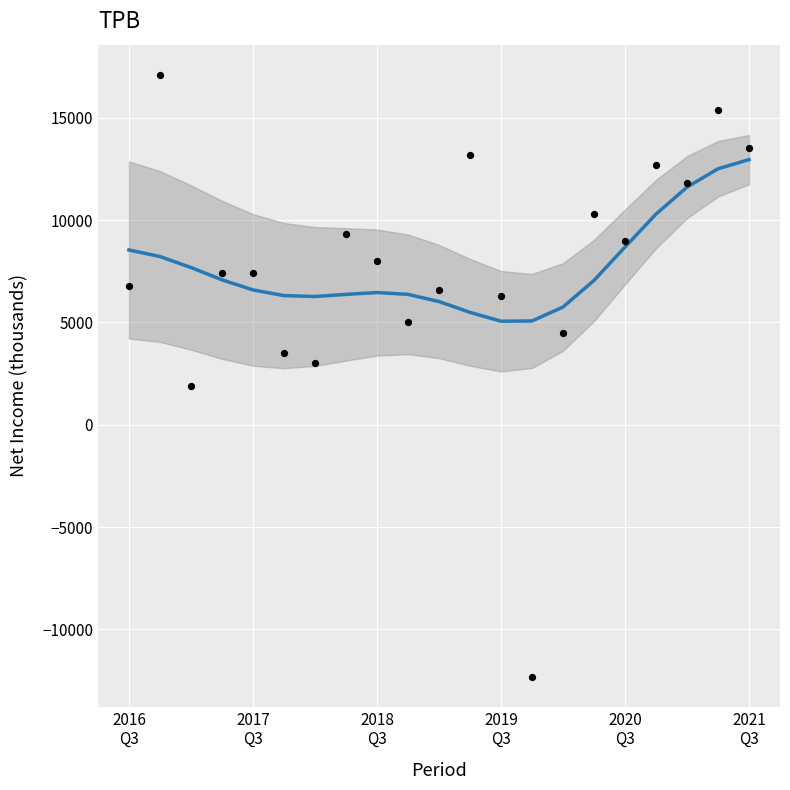

What is the range of Y values (max minus min)?

29400